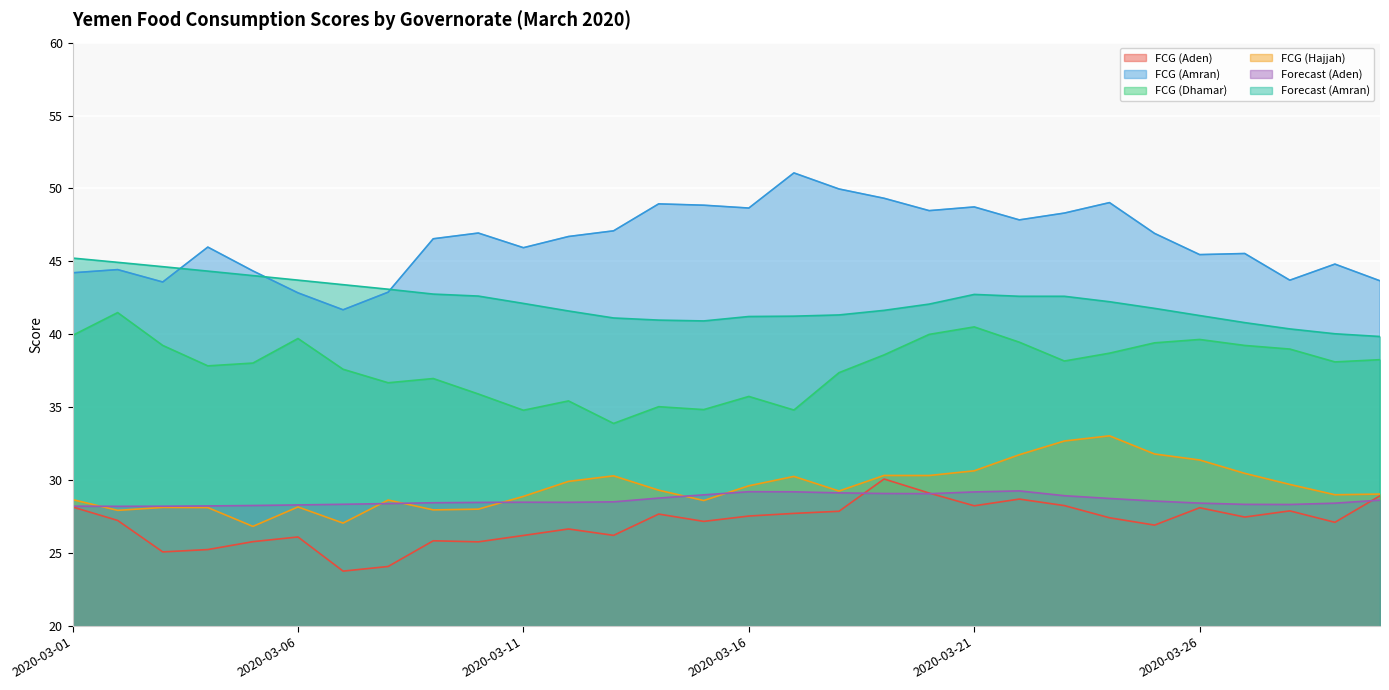

What is the maximum value for FCG (Dhamar)?

41.5